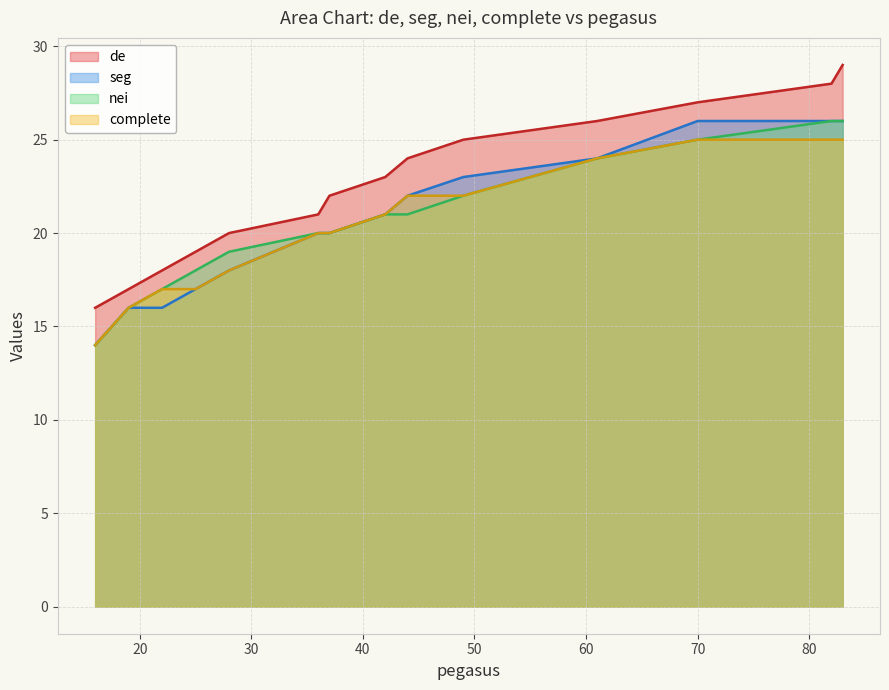

True or false: complete has more than 2 points higher than both neighbors.

False